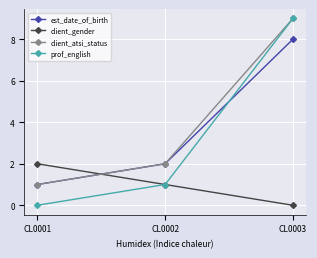

The client_gender series shows 1 at CL0002. True or false?

True